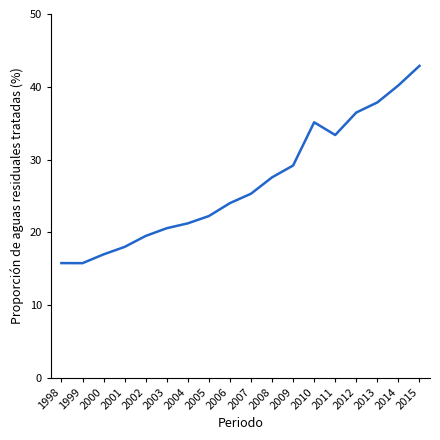

What value does the data have at 2008?

27.5